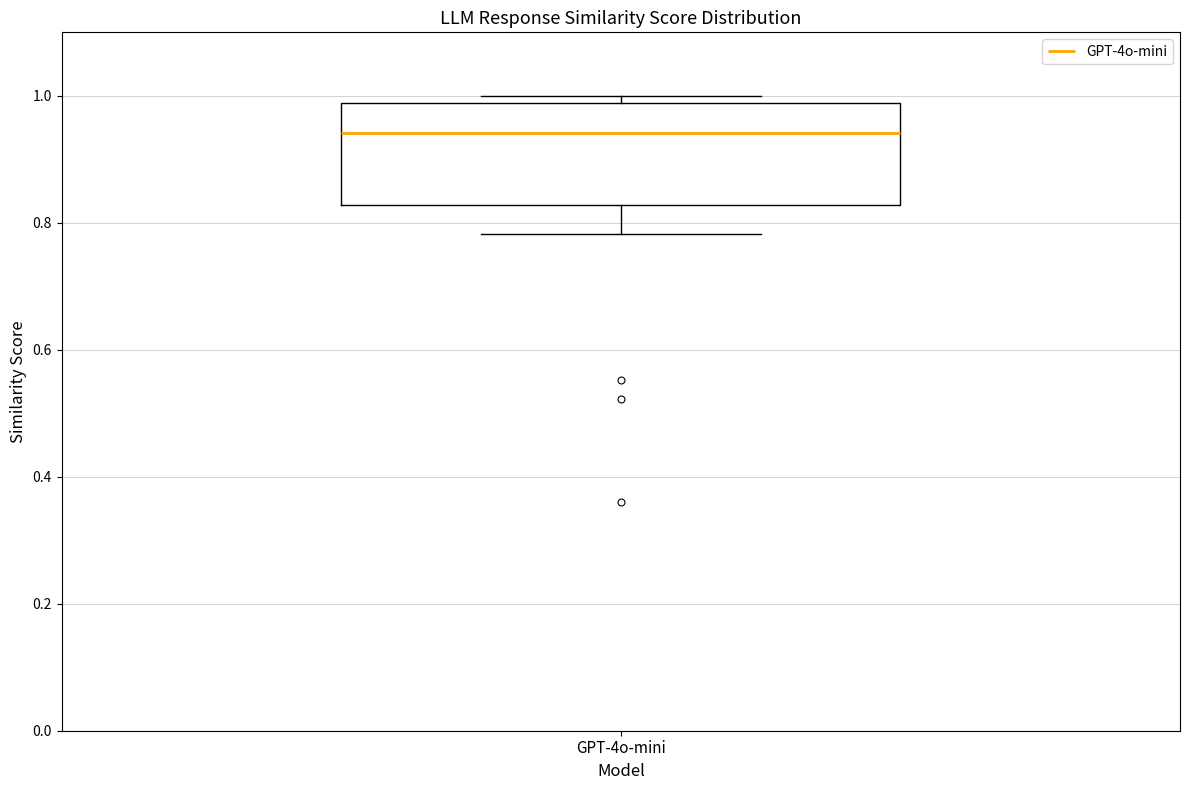

Where is the lower edge of the box for GPT-4o-mini on the y-axis? The values are not printed on the chart, so give them approximately, as read against the axis.

0.82